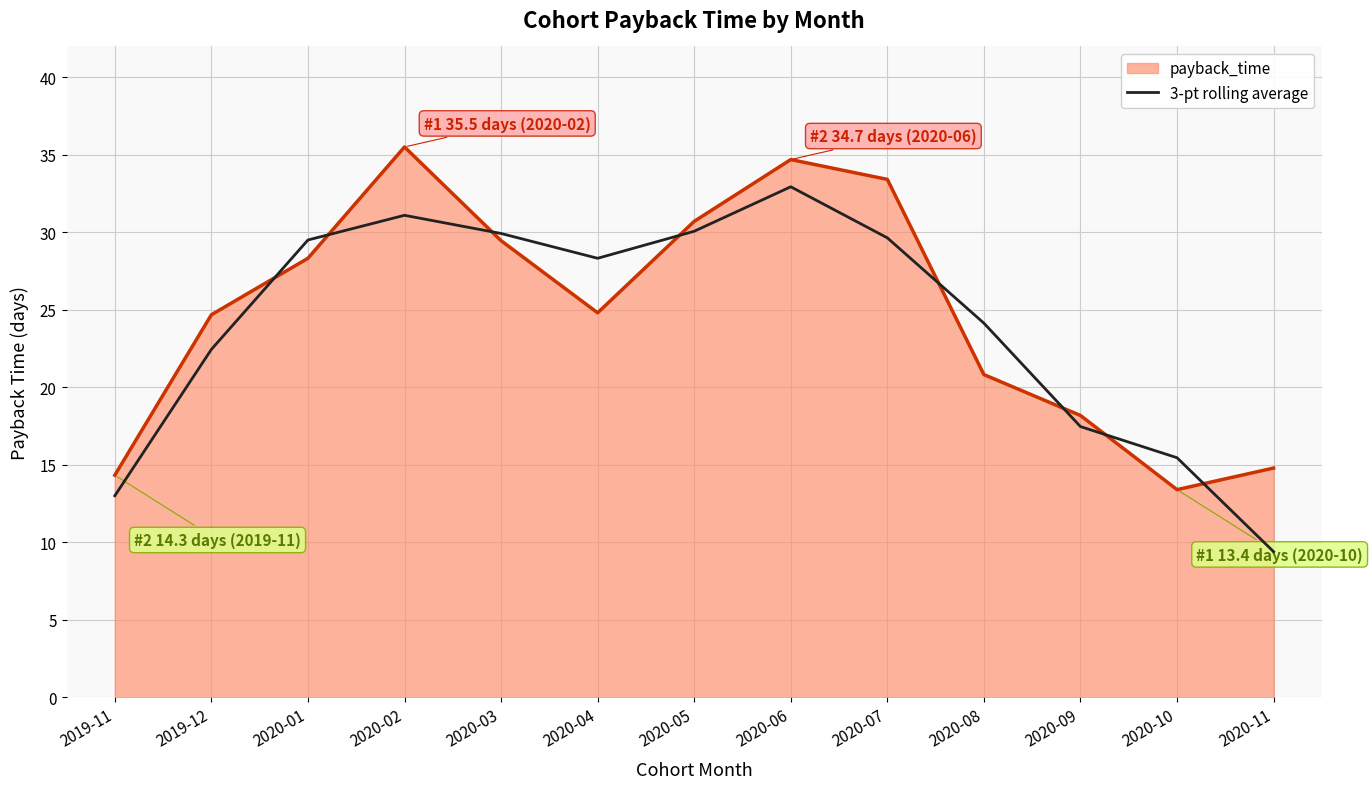

What position from the left is 2020-01?

3